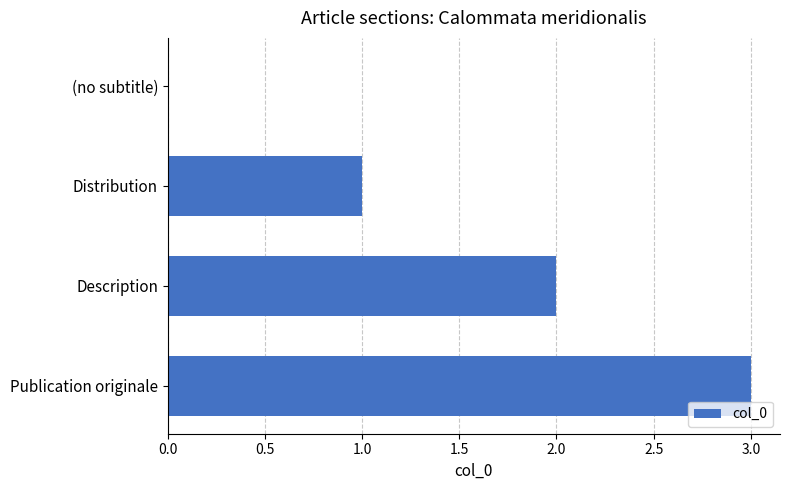

At which label is the value closest to 1?

Distribution